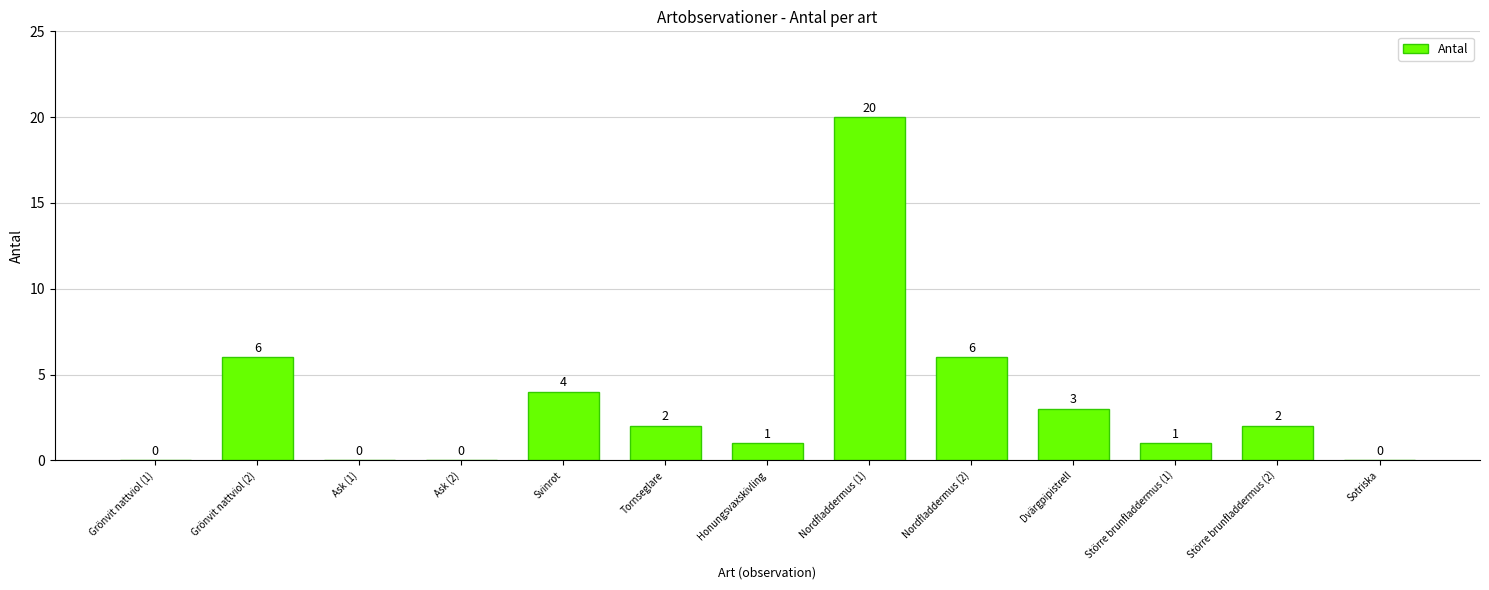

What is the change in value from Ask (2) to Större brunfladdermus (1)?

+1